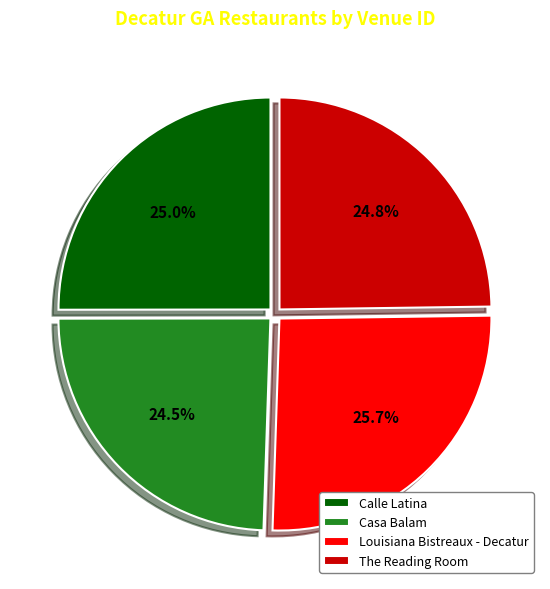

Which category has the biggest portion of the pie?

Louisiana Bistreaux - Decatur